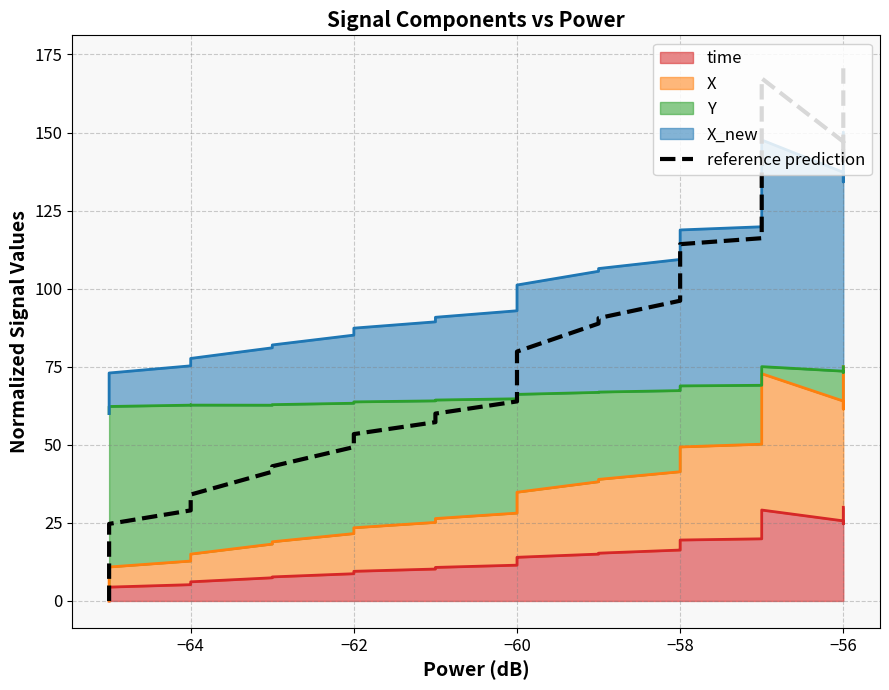

The value at 10 is 57.1. True or false?

False